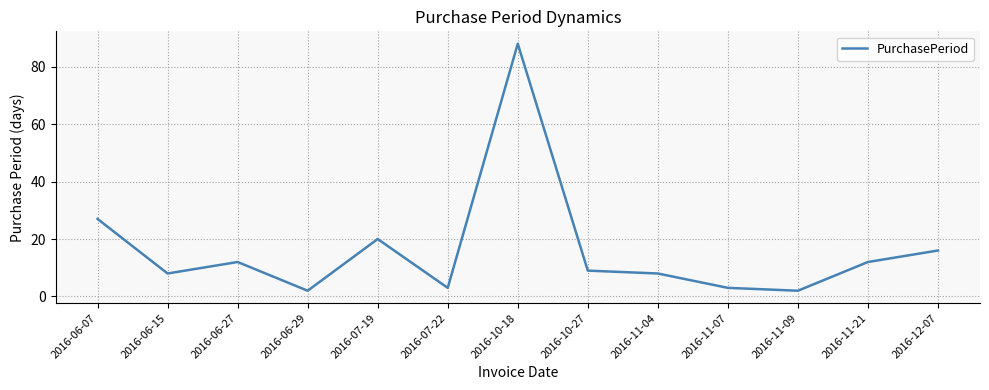

What is the sum of the values at 2016-11-09 and 2016-07-19?

22